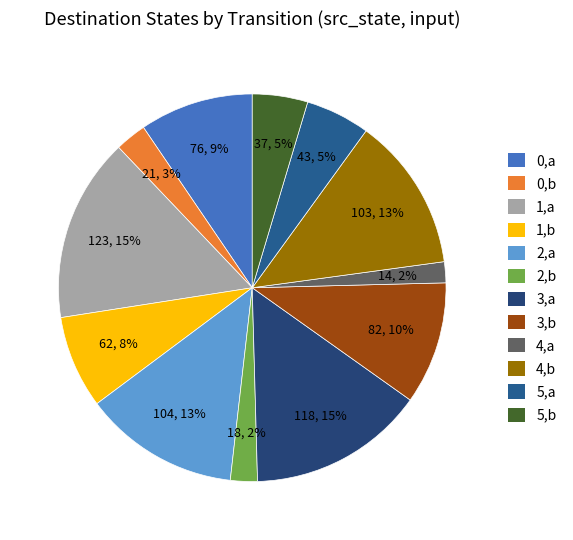

Count the number of slices in the pie.

12